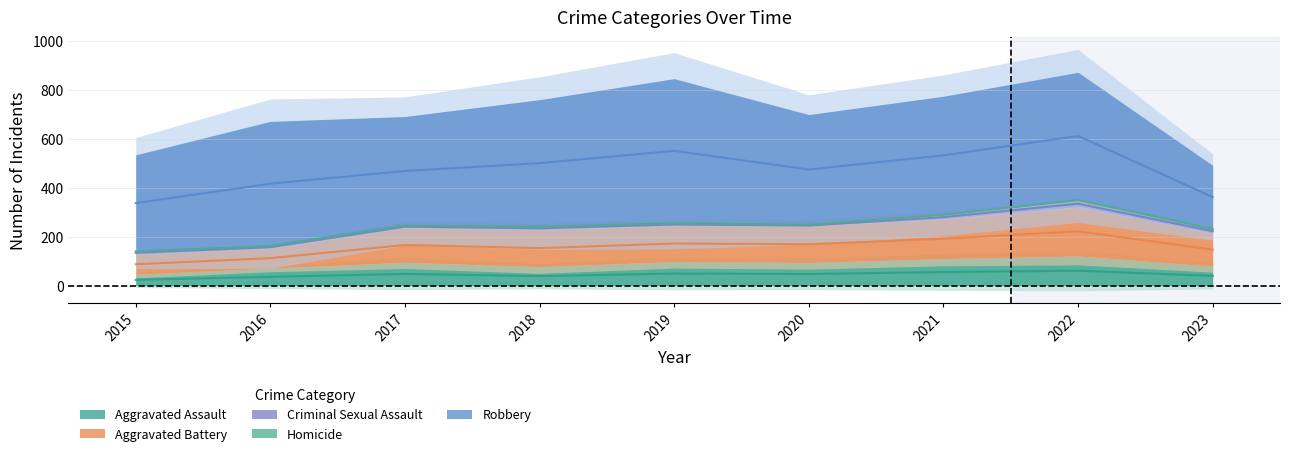

True or false: Criminal Sexual Assault has a value of 4 at 2019.

False